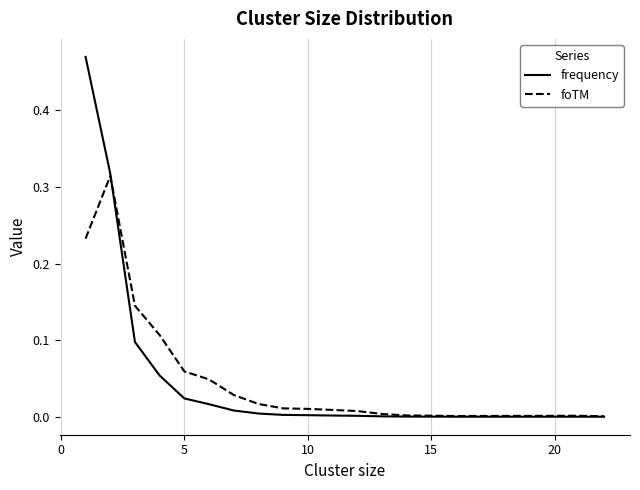

Which series has the widest spread of values?

frequency